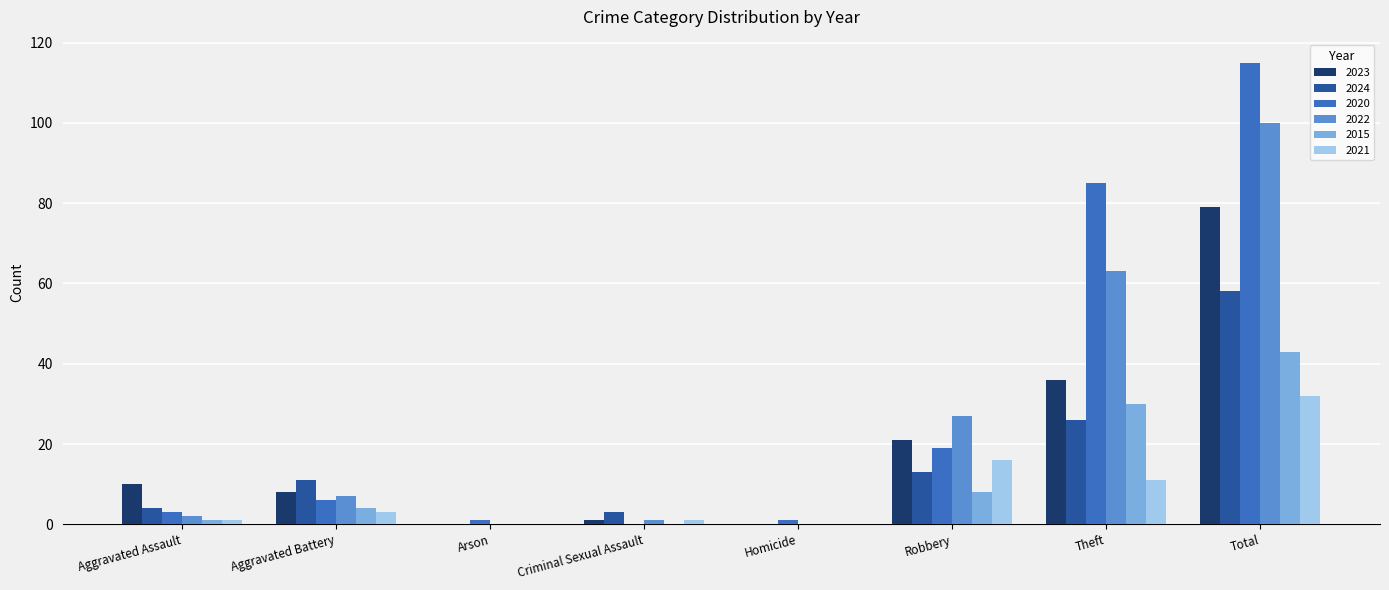

Are the bars grouped side by side (vs. stacked)?

Yes